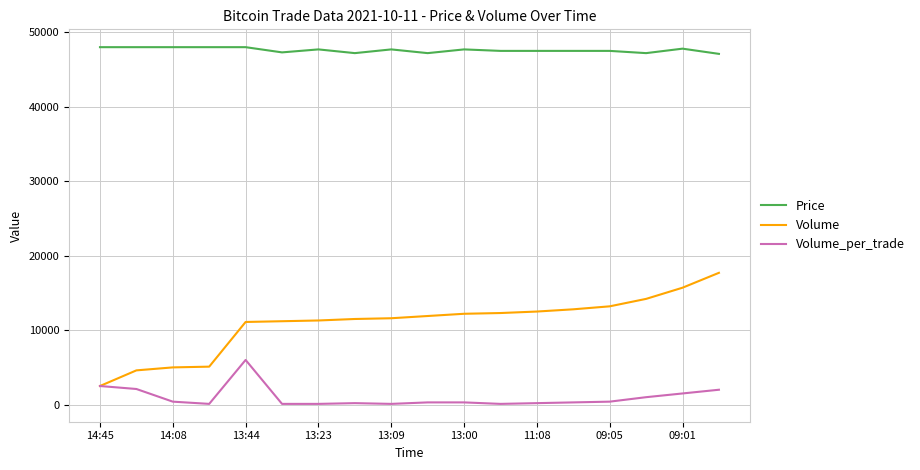

Which series has the largest range (max minus min)?

Volume